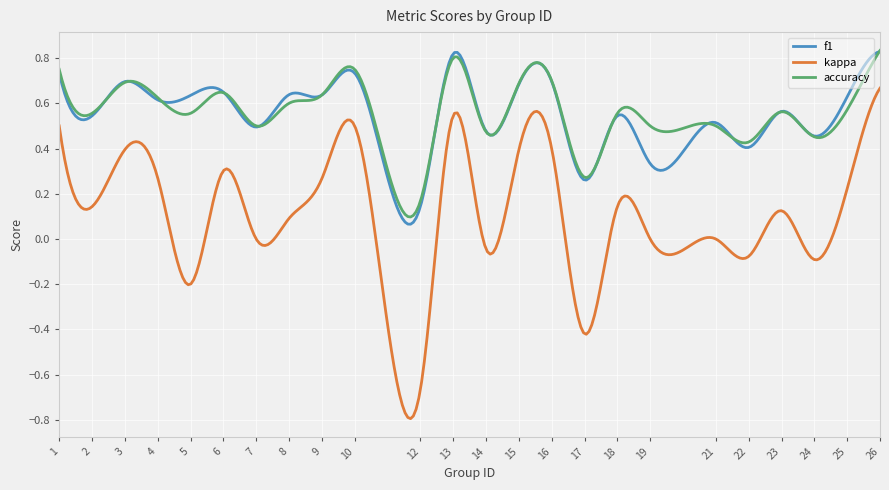

True or false: kappa has more than 2 points higher than both neighbors.

True